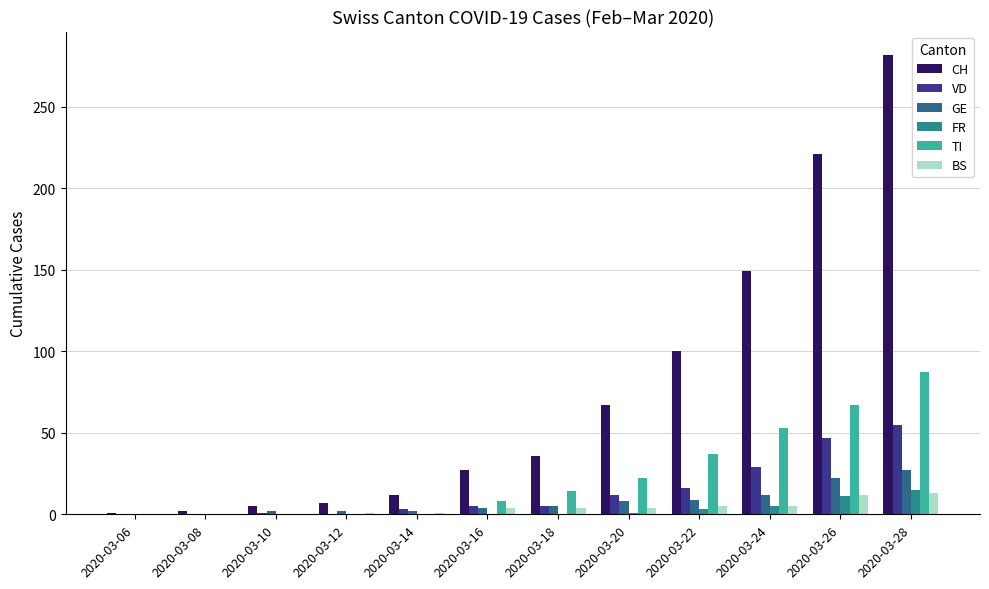

Is the value of TI at 2020-03-18 greater than the value of BS at 2020-03-24?

Yes